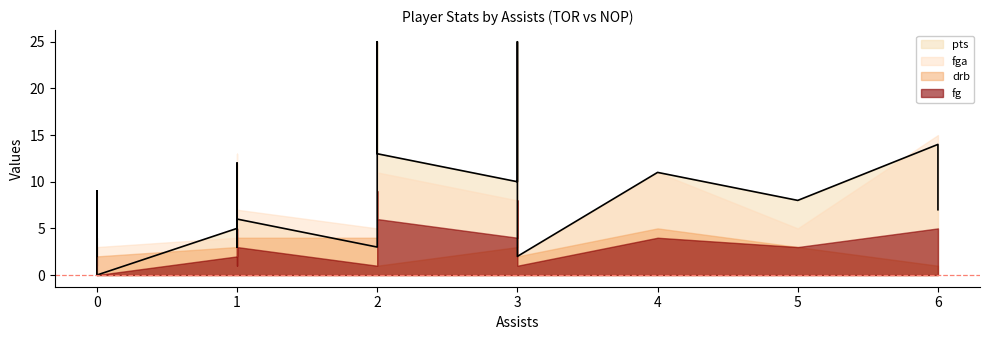

The pts series shows 3 at 0. True or false?

False